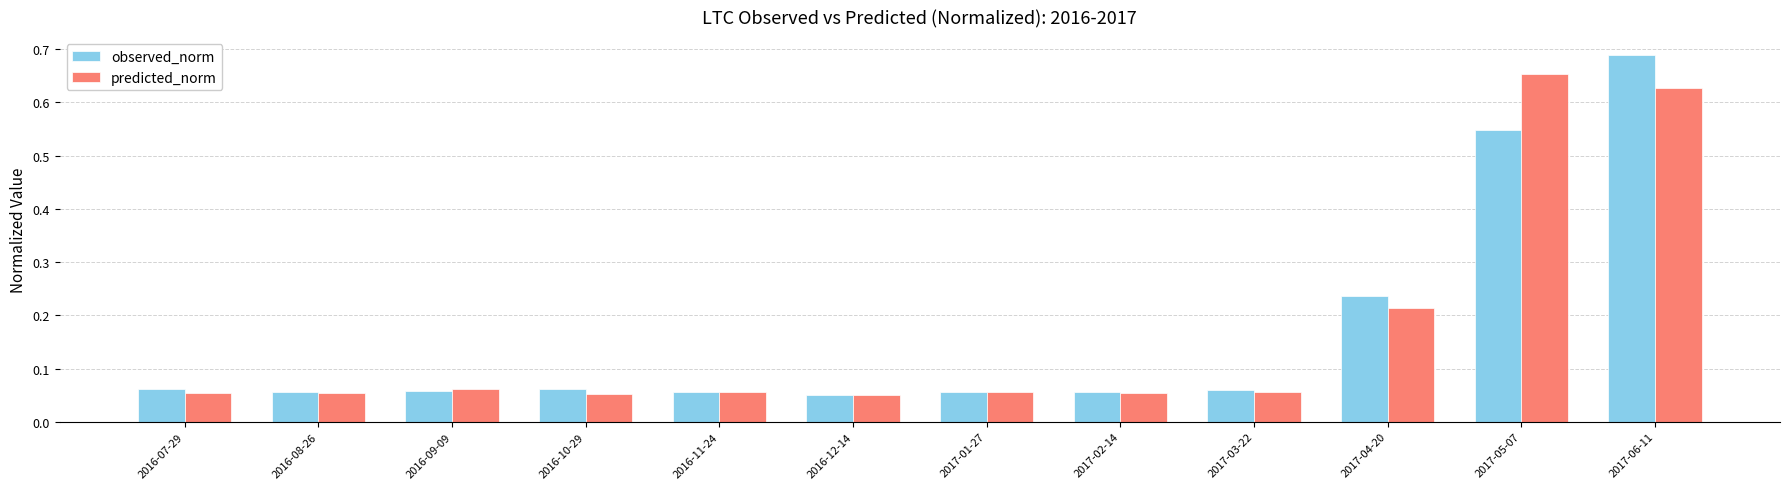

Is it true that observed_norm equals 0.2 at 2017-05-07?

False